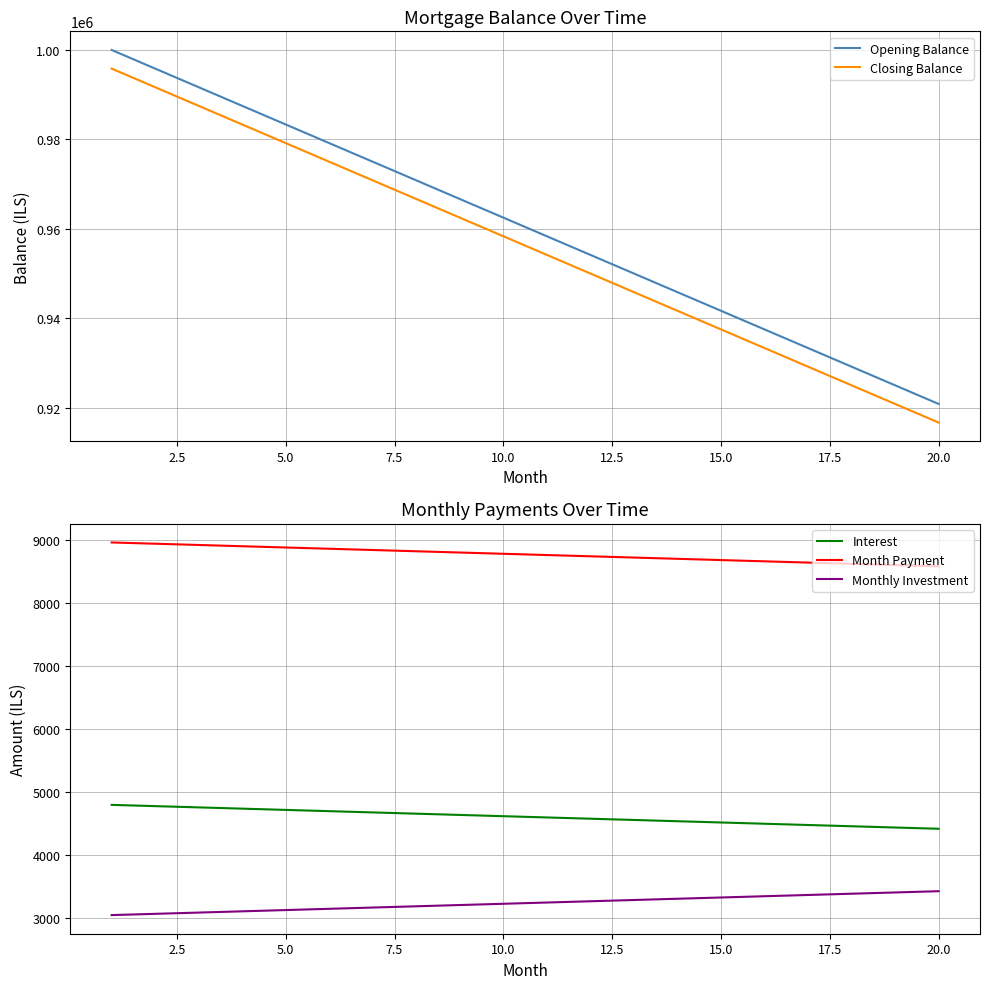

True or false: Month Payment and Monthly Investment intersect in this chart.

False